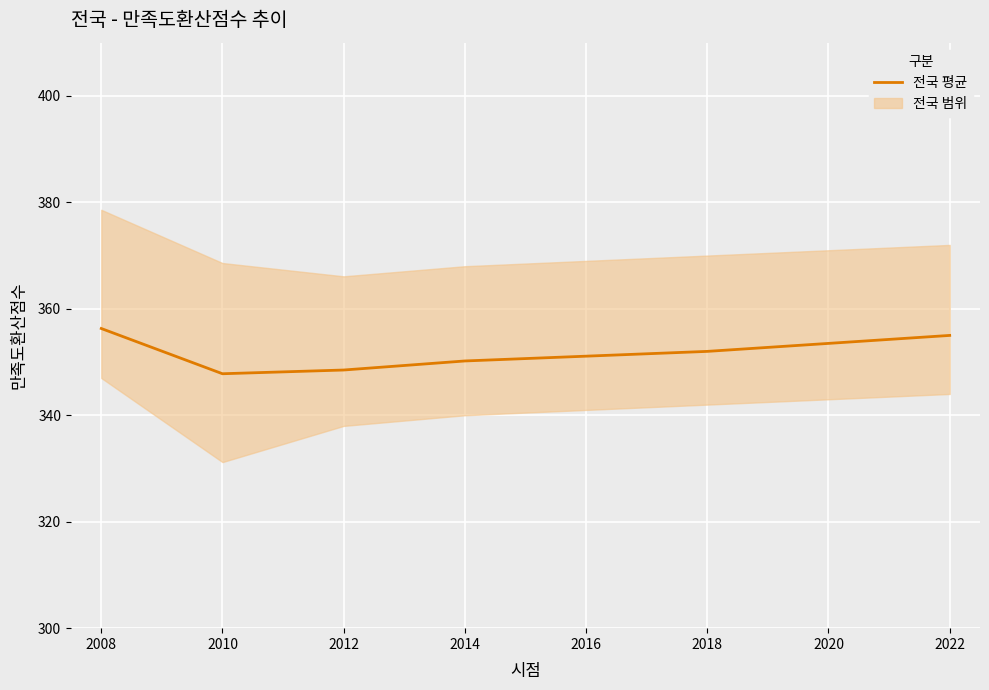

At which label does the data first exceed 352?

2008